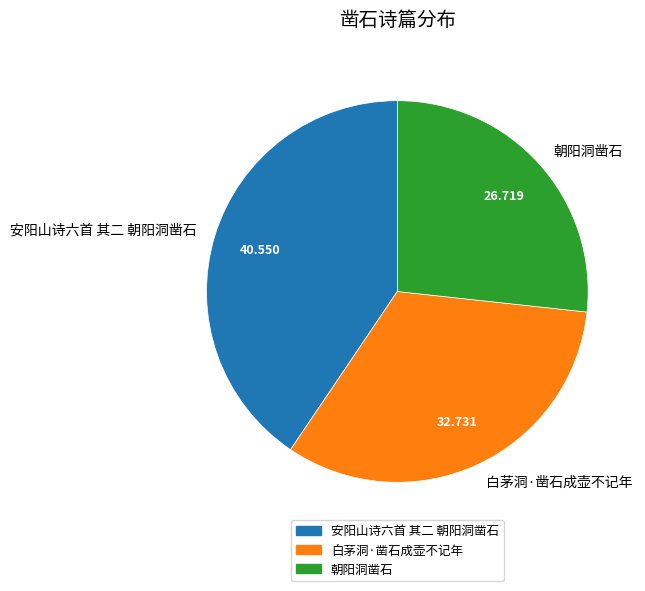

Combined, do 白茅洞·凿石成壶不记年 and 朝阳洞凿石 account for over 50%?

Yes